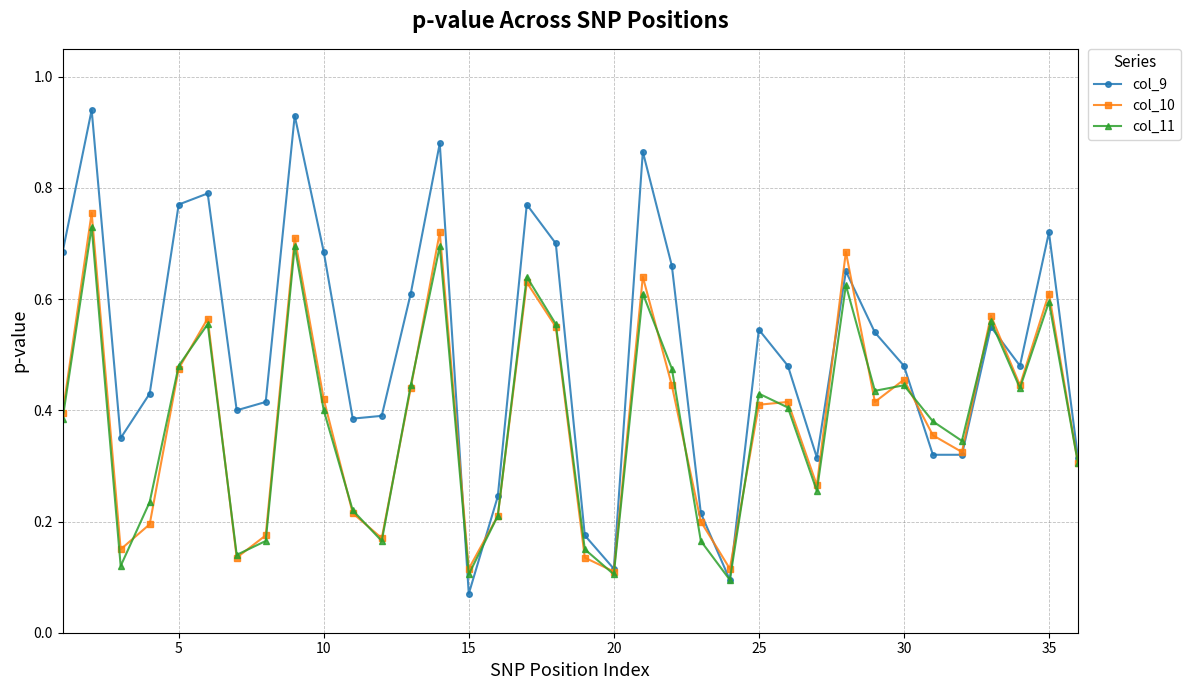

Which series has the largest total across all categories?

col_9